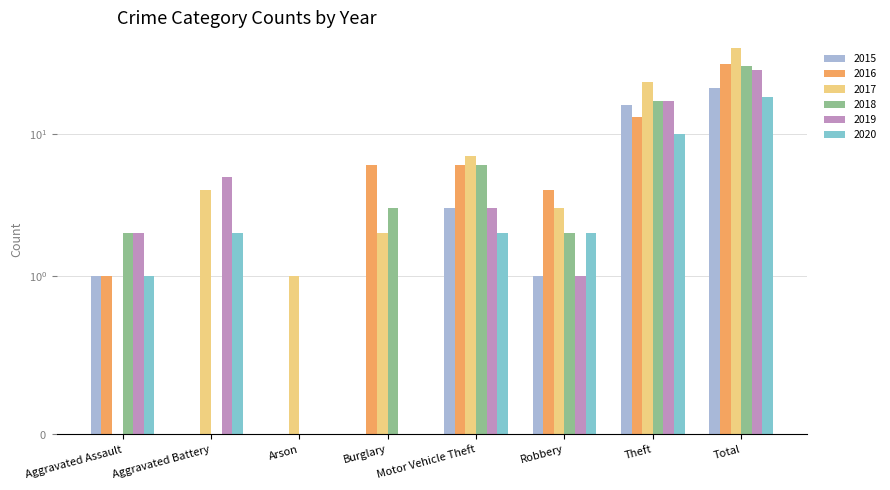

List the labels in order of 2017 value, smallest first.

Aggravated Assault, Arson, Burglary, Robbery, Aggravated Battery, Motor Vehicle Theft, Theft, Total